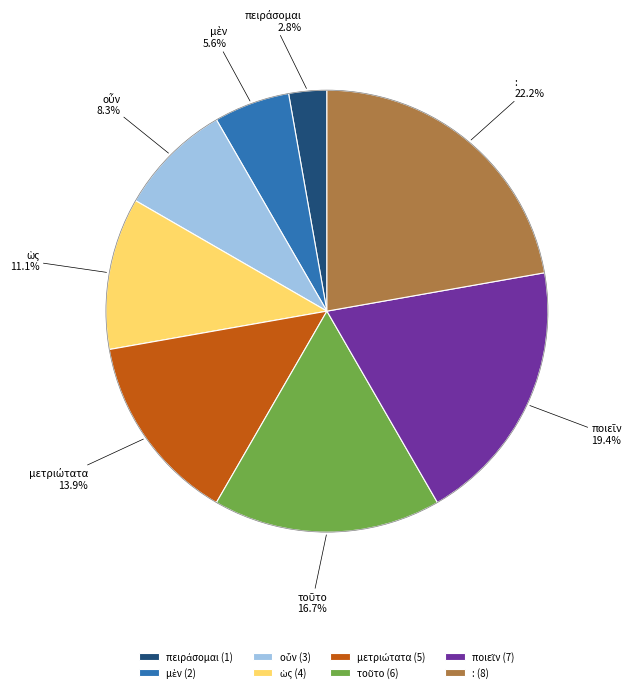

How many slices are in this pie chart?

8